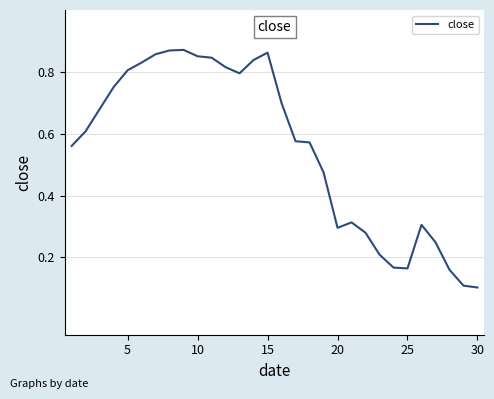

Is it true that the value at 20 is 0.4?

False